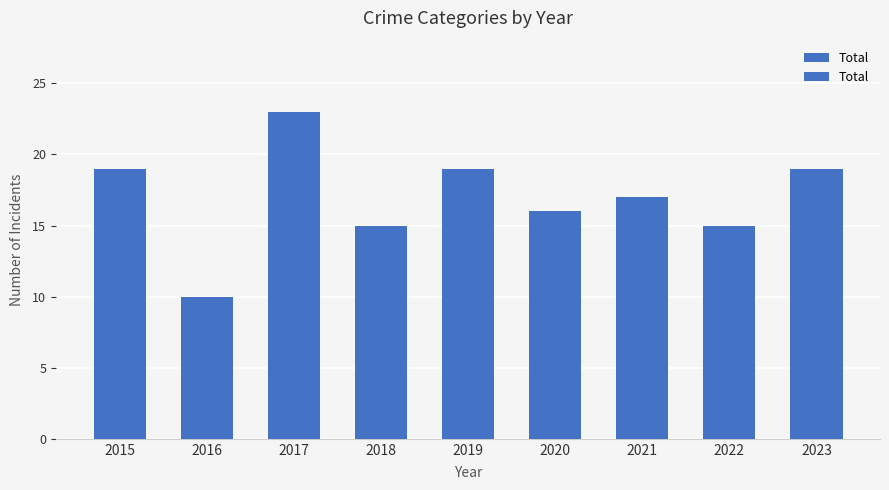

What is the sum of the values at 2020 and 2016?

26